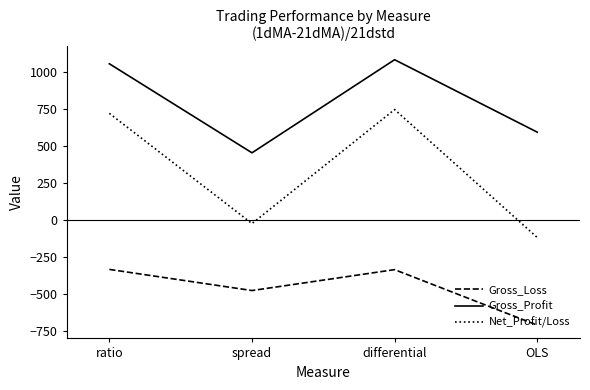

Rank the series by their maximum value, from highest to lowest.

Gross_Profit, Net_Profit/Loss, Gross_Loss